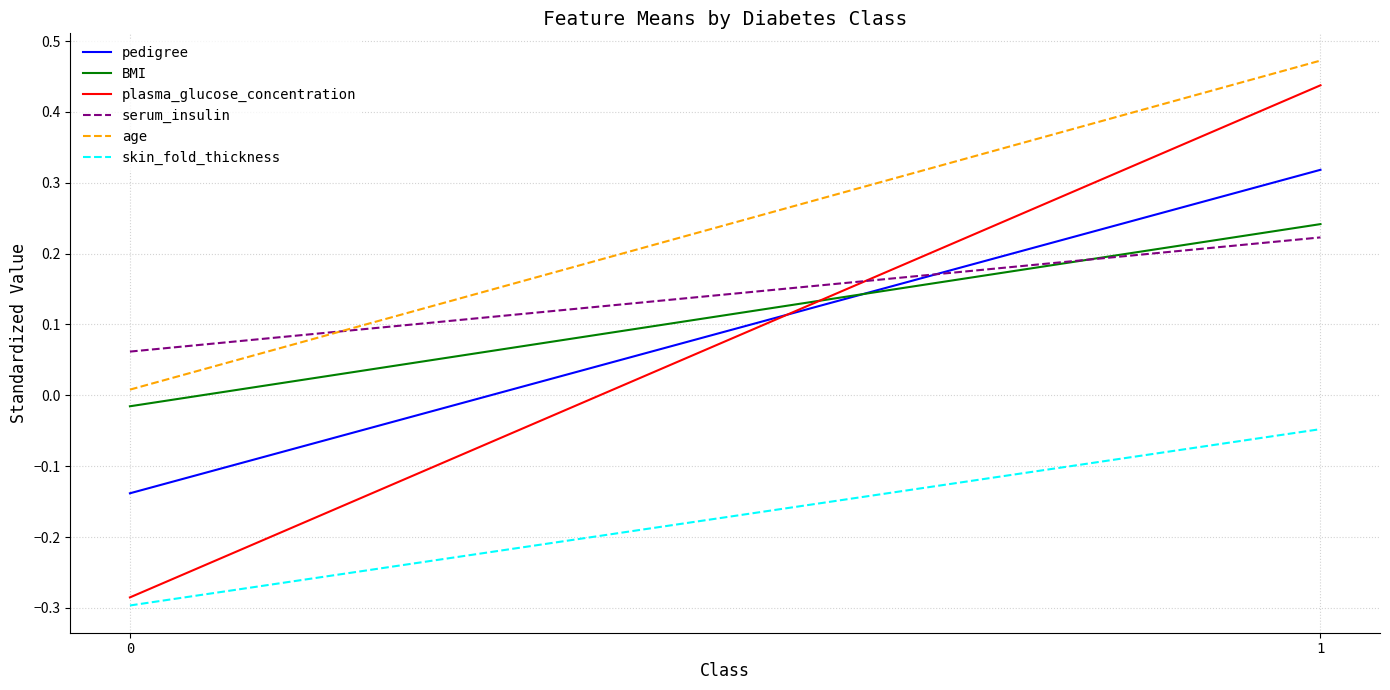

True or false: plasma_glucose_concentration has a value of -0.4 at 0.

False